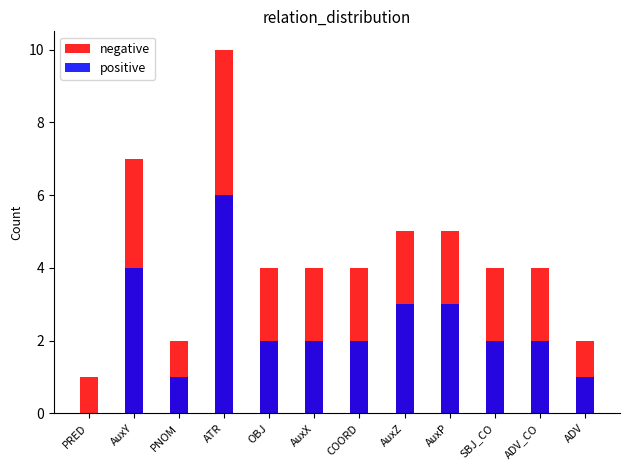

At which label is negative closest to 5?

AuxZ